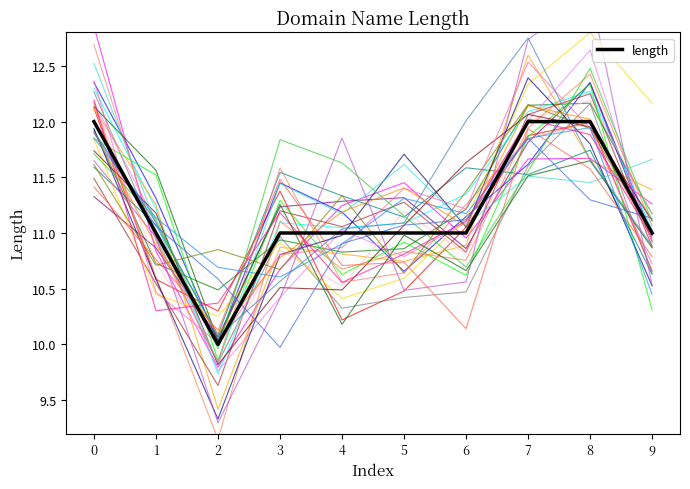

The chart shows a value of 5 at 0. True or false?

False